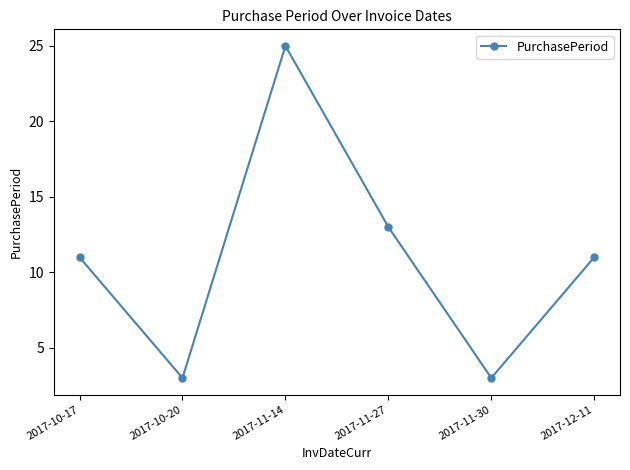

What is the value of the 4th point from the left?

13